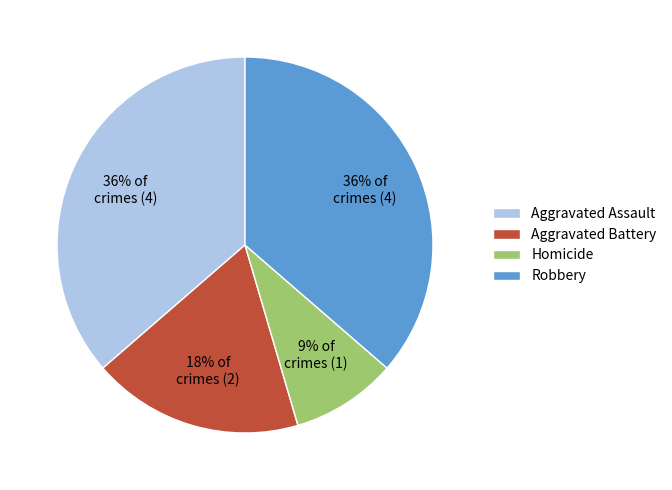

Is there any slice that represents more than half of the pie?

No